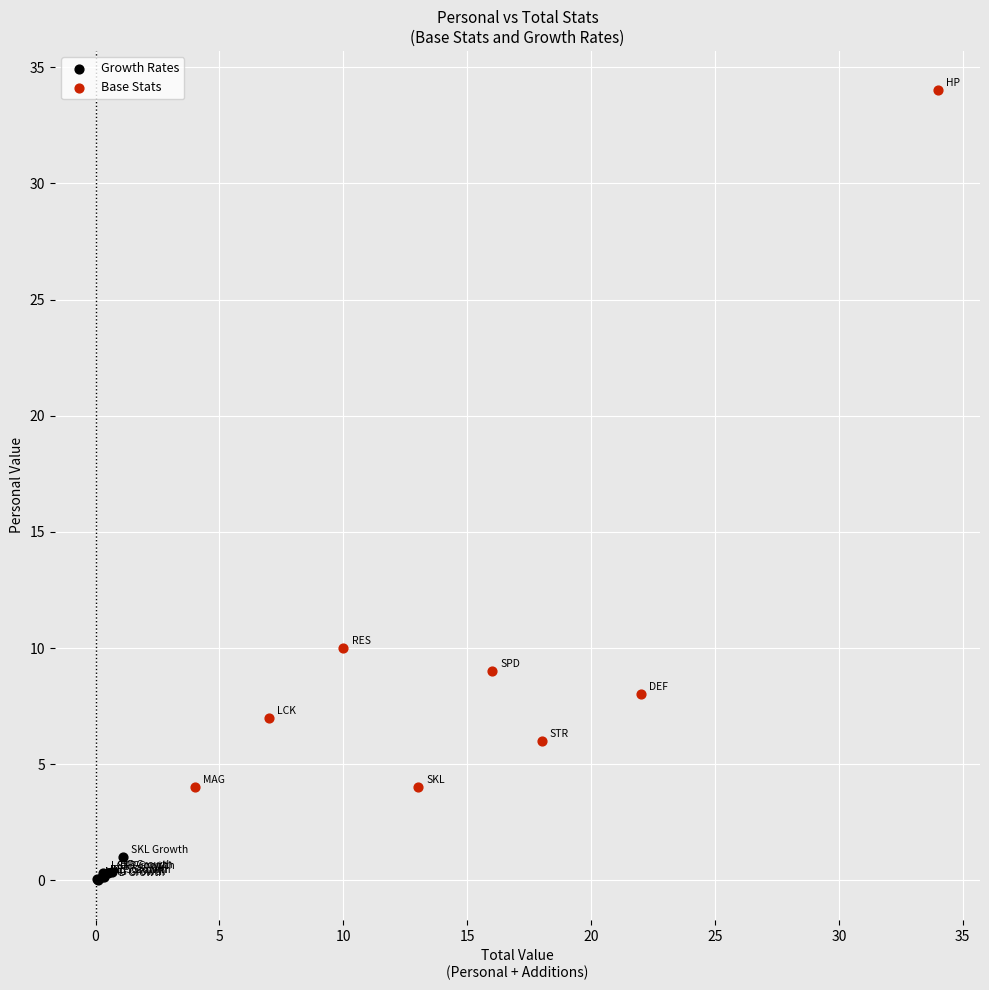

Which series has the largest Y range (max minus min)?

Base Stats